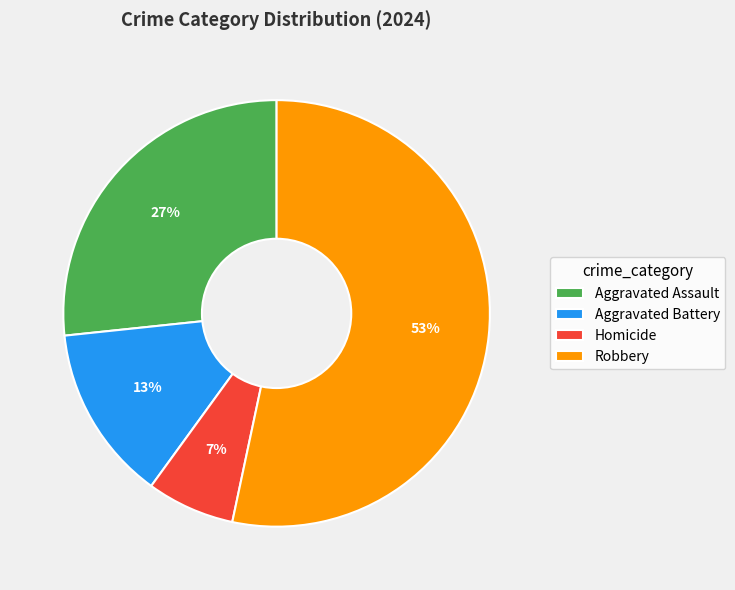

Is Robbery the majority of the pie?

Yes